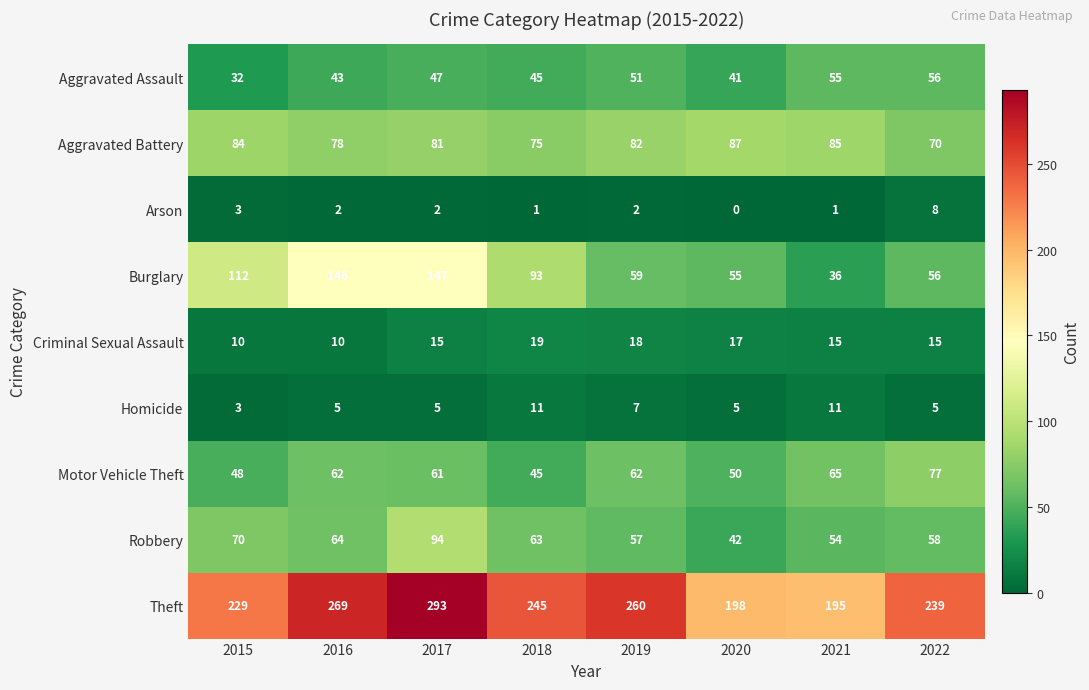

At which category does the chart reach its peak across all series?

2017